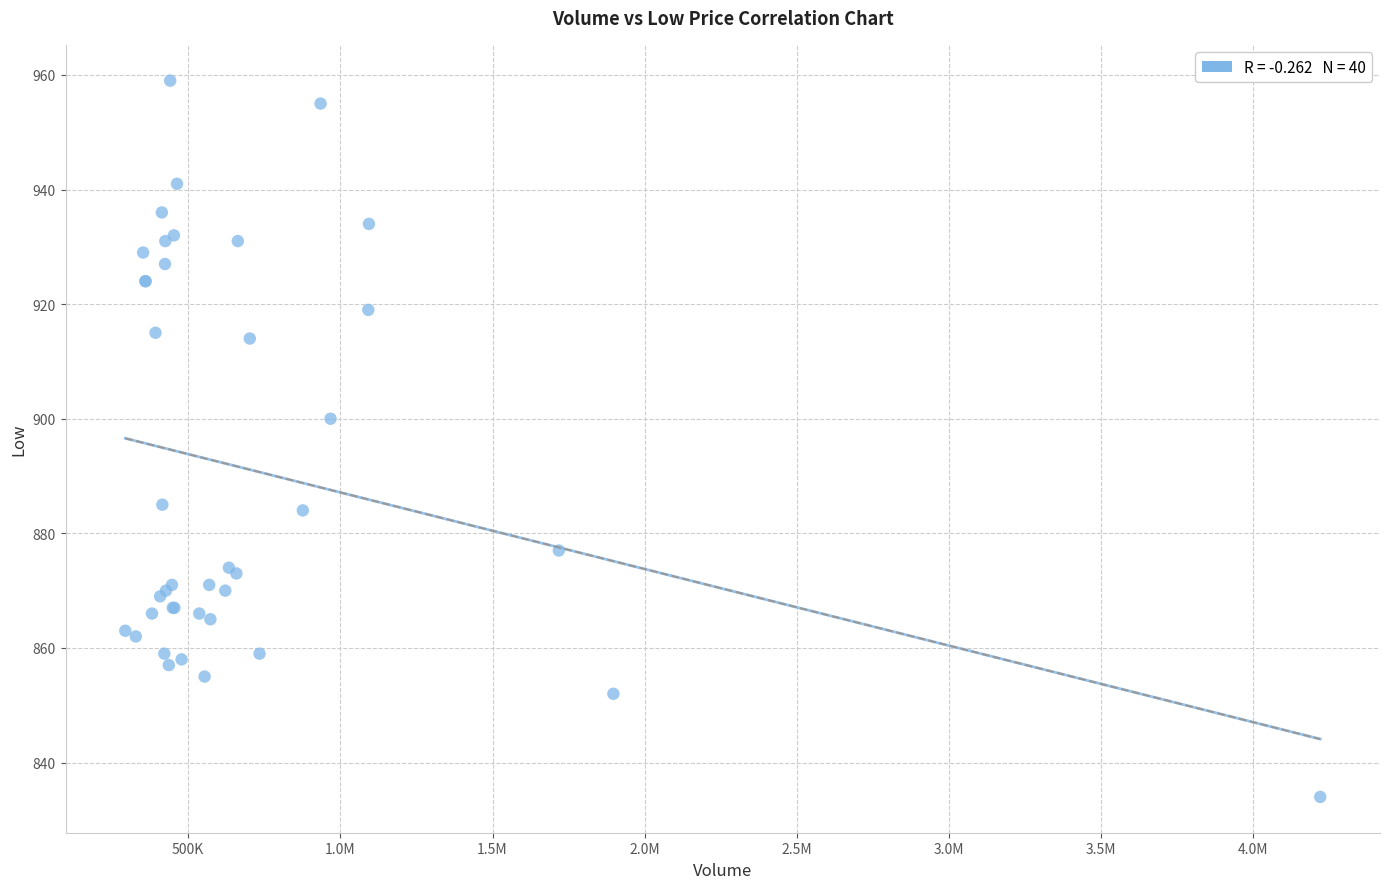

What Y value in the scatter plot is closest to 896?

900